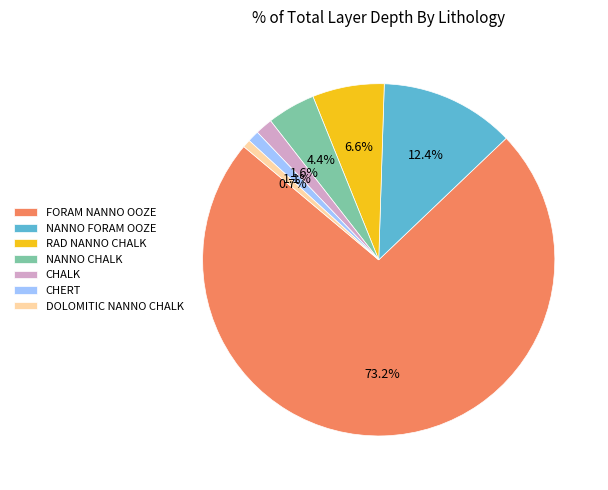

Is FORAM NANNO OOZE the majority of the pie?

Yes